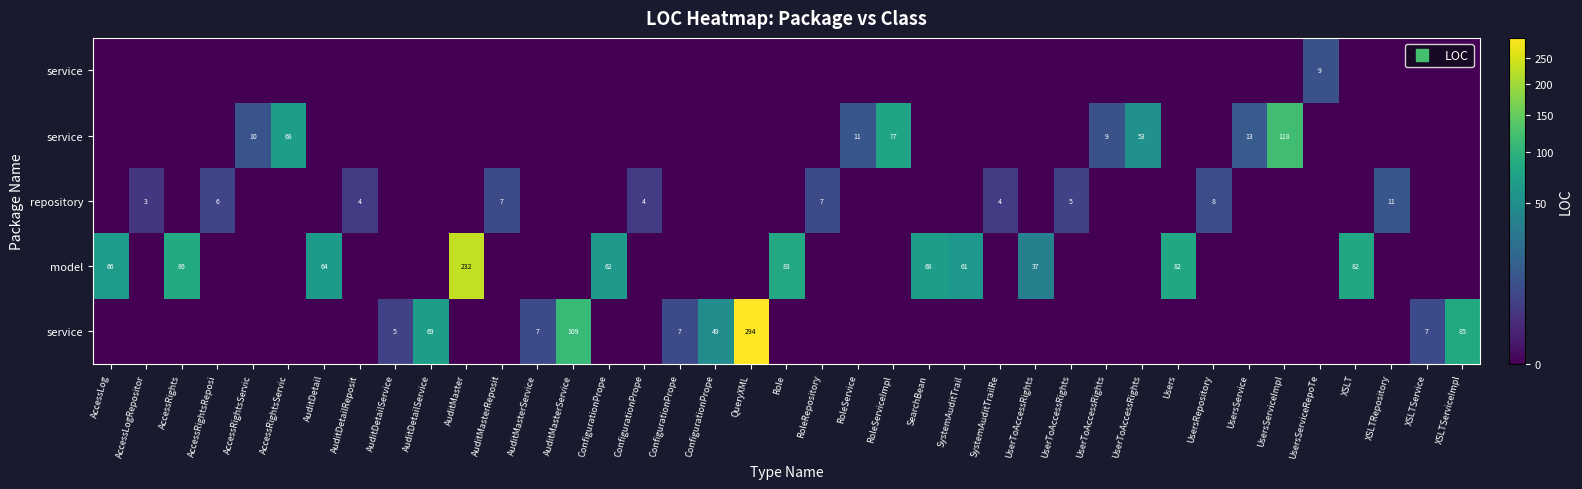

Reading right to left, transcribe all the data shown in this chart.

row_0: 0	0	0	0	9	0	0	0	0	0	0	0	0	0	0	0	0	0	0	0	0	0	0	0	0	0	0	0	0	0	0	0	0	0	0	0	0	0	0
row_1: 0	0	0	0	0	118	13	0	0	53	9	0	0	0	0	0	77	11	0	0	0	0	0	0	0	0	0	0	0	0	0	0	0	68	10	0	0	0	0
row_2: 0	0	11	0	0	0	0	8	0	0	0	5	0	4	0	0	0	0	7	0	0	0	0	4	0	0	0	7	0	0	0	4	0	0	0	6	0	3	0
row_3: 0	0	0	82	0	0	0	0	82	0	0	0	37	0	61	68	0	0	0	83	0	0	0	0	62	0	0	0	232	0	0	0	64	0	0	0	86	0	66
row_4: 85	7	0	0	0	0	0	0	0	0	0	0	0	0	0	0	0	0	0	0	294	49	7	0	0	109	7	0	0	69	5	0	0	0	0	0	0	0	0